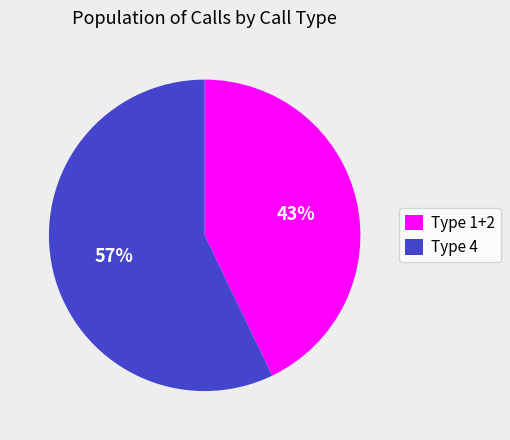

True or false: Type 1+2 accounts for 43% of the total.

True